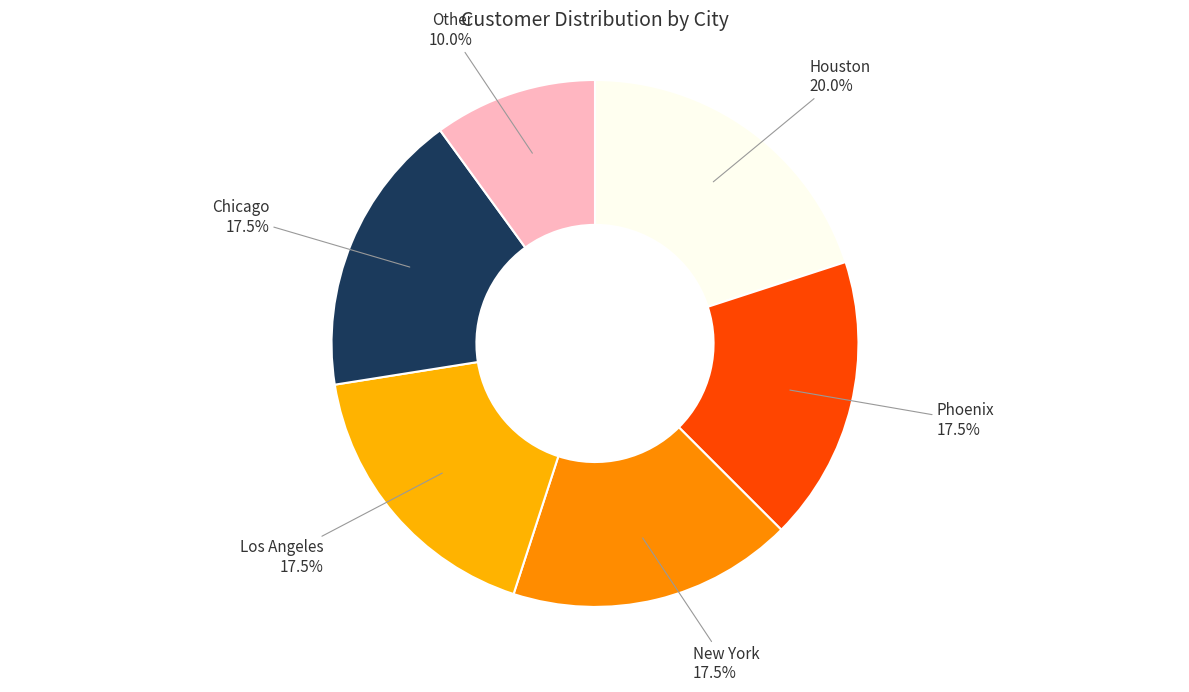

To the nearest percent, what is the average slice percentage?

17%